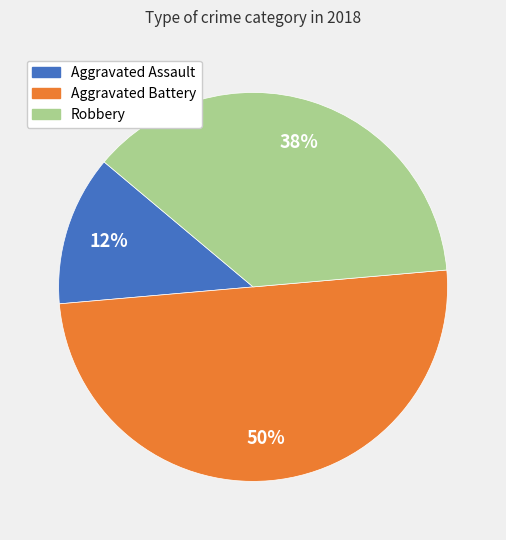

Rank the categories by value from lowest to highest.

Aggravated Assault, Robbery, Aggravated Battery